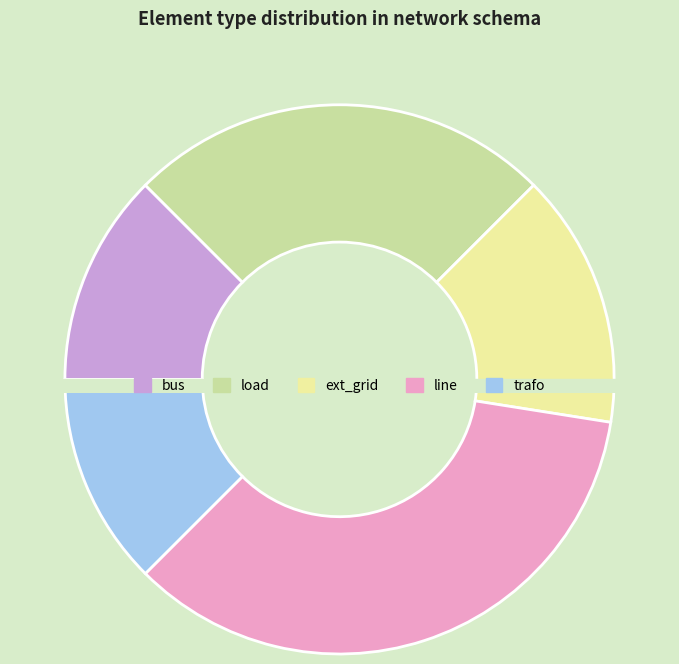

Rank the categories by value from highest to lowest.

line, load, ext_grid, bus, trafo